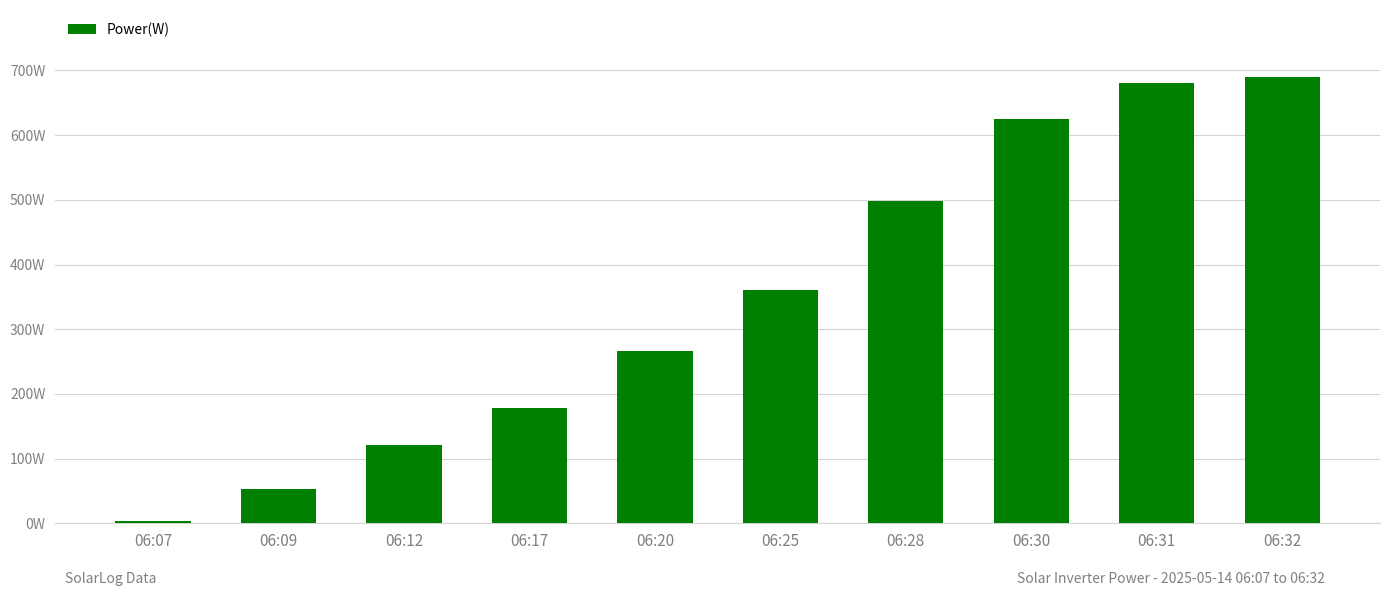

Reading left to right, list all the values displayed in this chart.

06:07=4	06:09=53	06:12=121	06:17=178	06:20=266	06:25=360	06:28=498	06:30=625	06:31=680	06:32=690